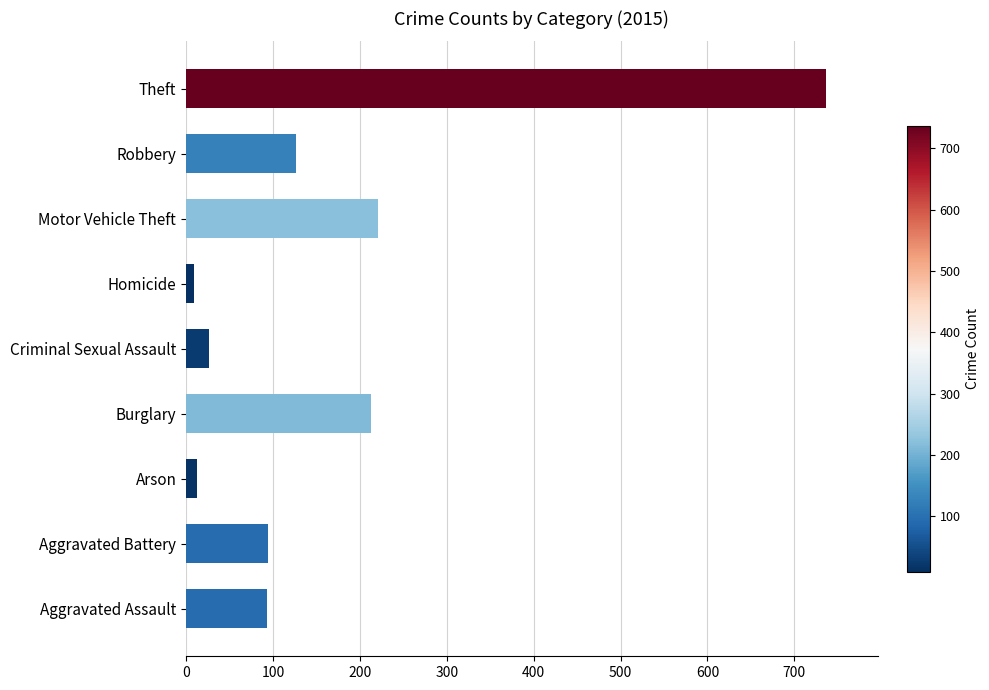

What is the difference between the second highest and minimum values?

212